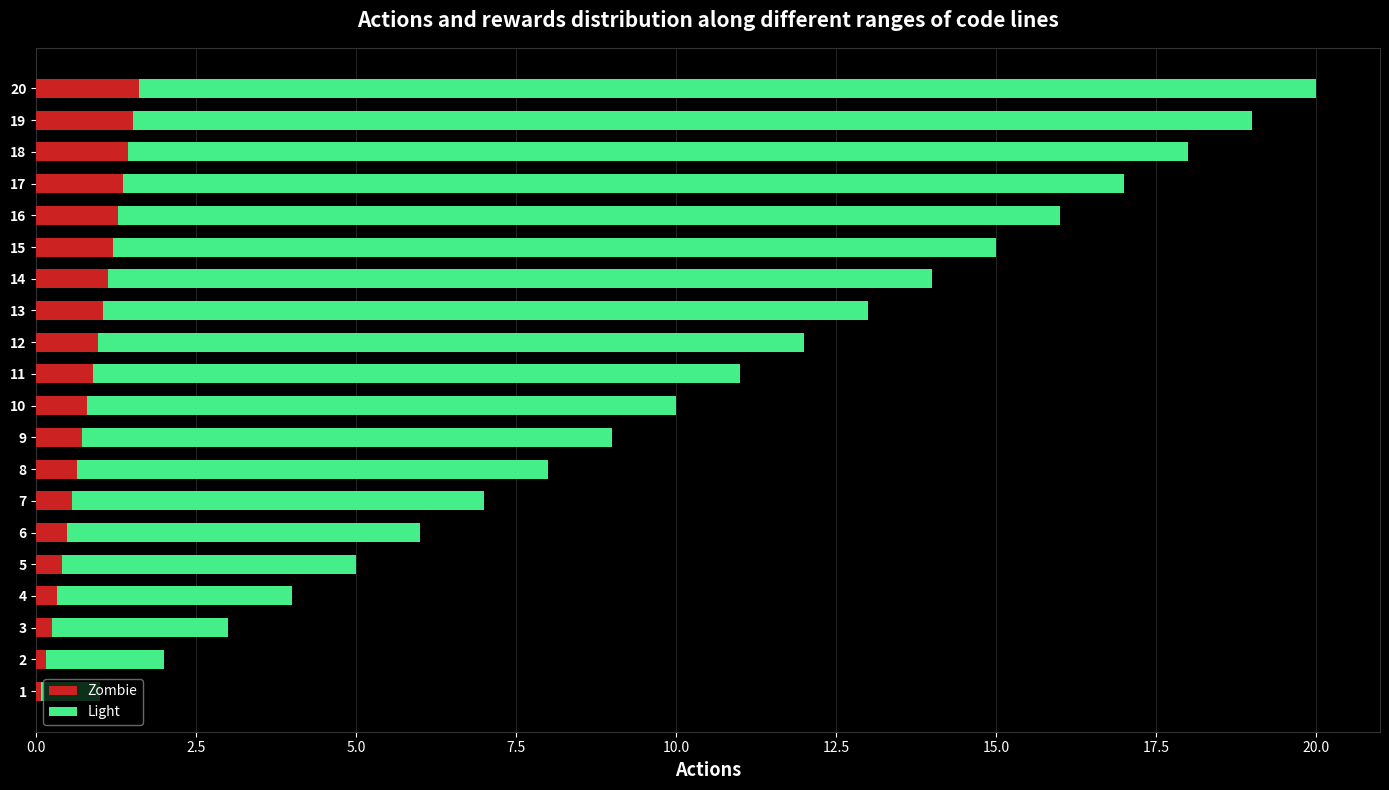

What is the highest value of the Zombie series?

1.6